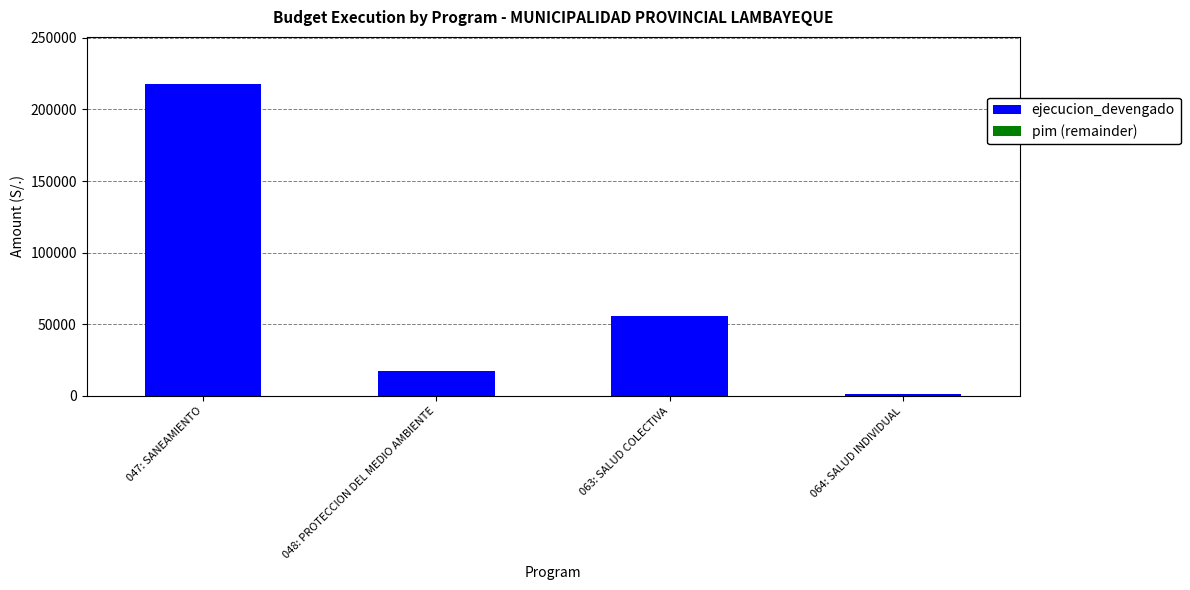

At which category is the sum across all series the highest?

047: SANEAMIENTO